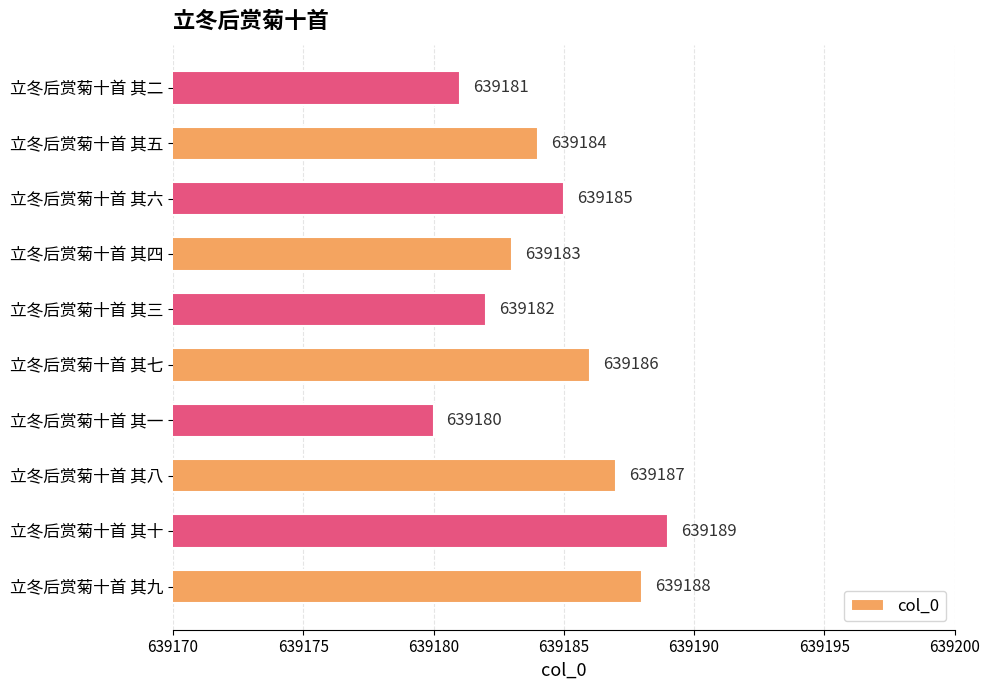

What is the difference between the maximum and minimum values?

9